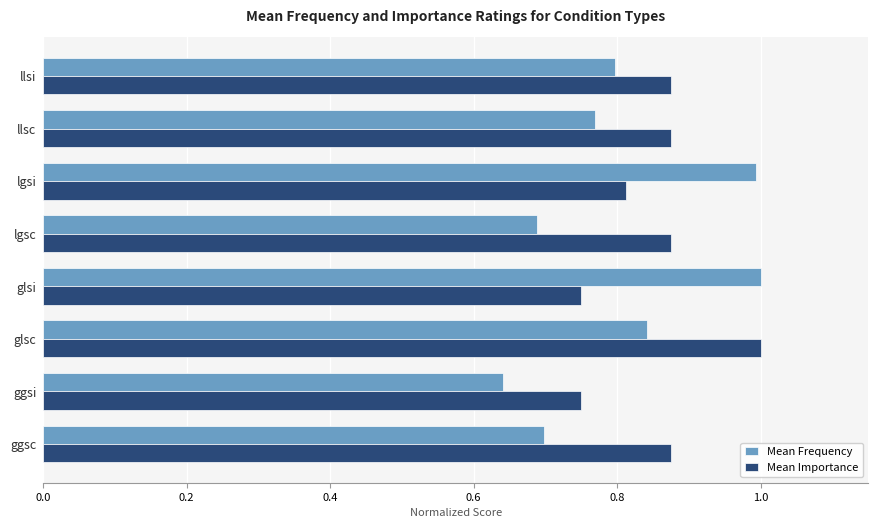

List the series in order of their overall mean, highest first.

Mean Importance, Mean Frequency